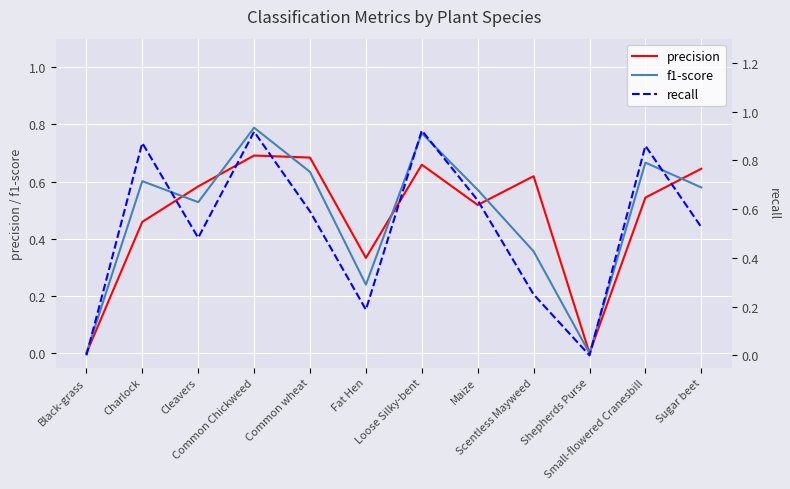

What is the approximate value of precision at Common Chickweed?

0.7